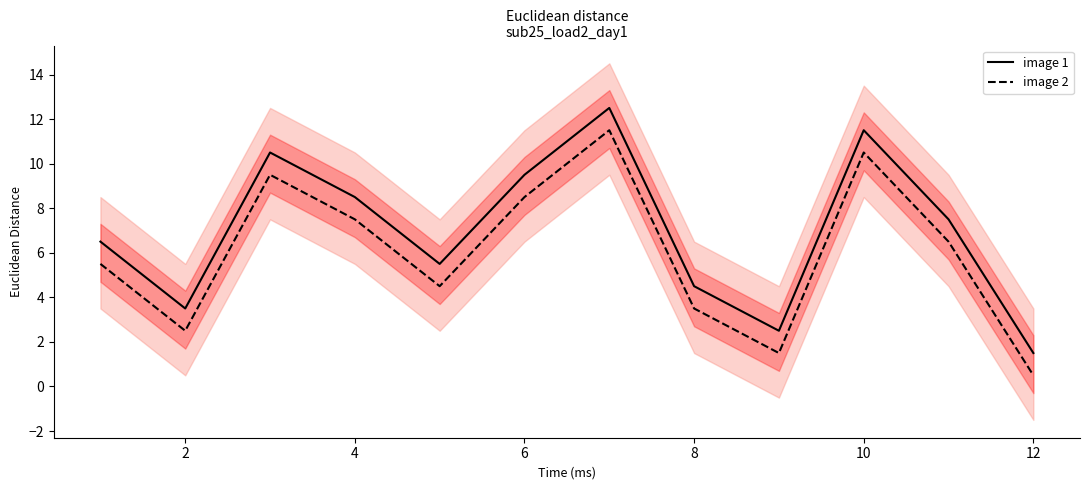

Which category has the lowest value in the image 1 series?

12